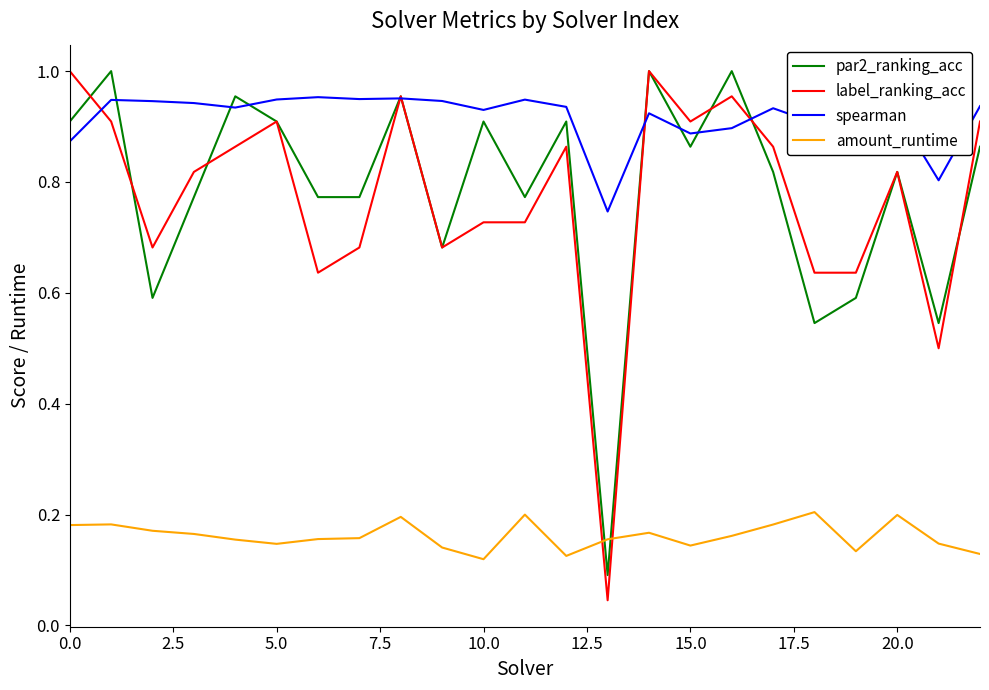

Which series has the largest total across all categories?

spearman